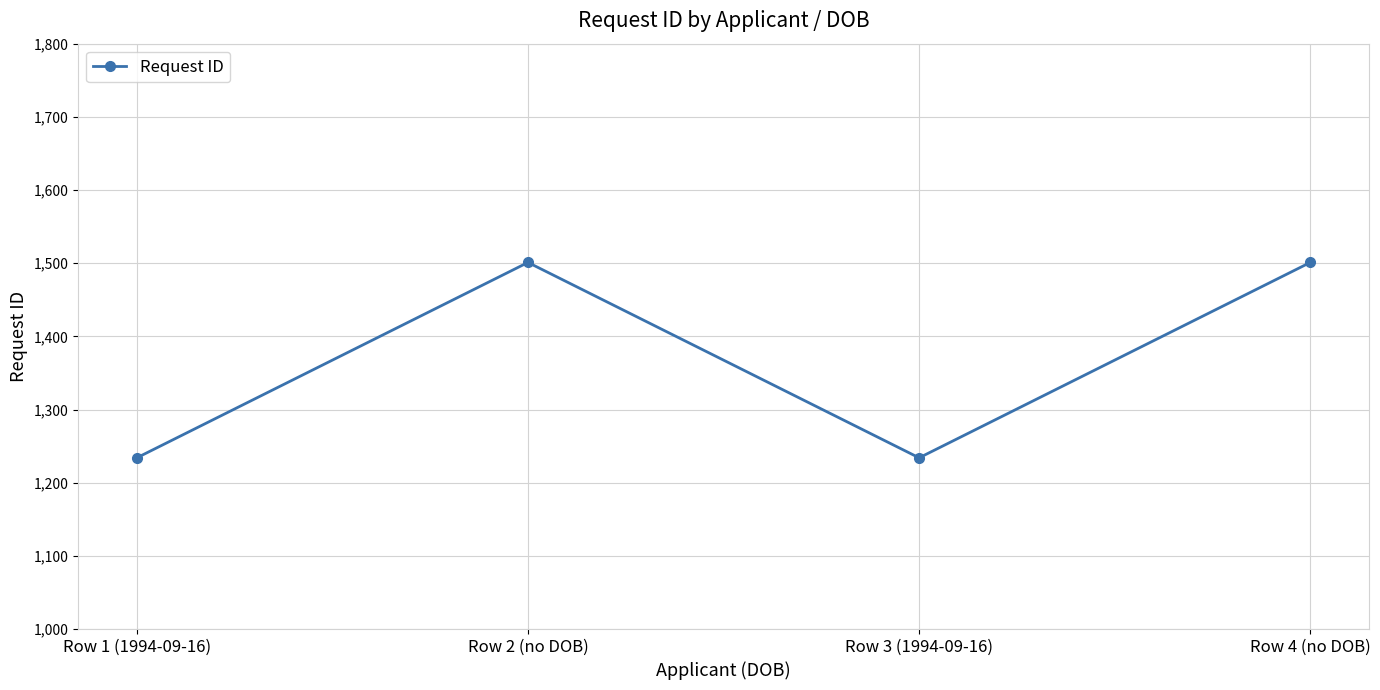

True or false: the data has more than 2 interior local peaks.

False